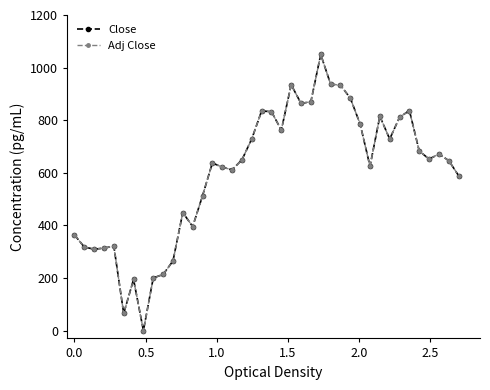

What is the maximum value shown in the chart?

1050.0